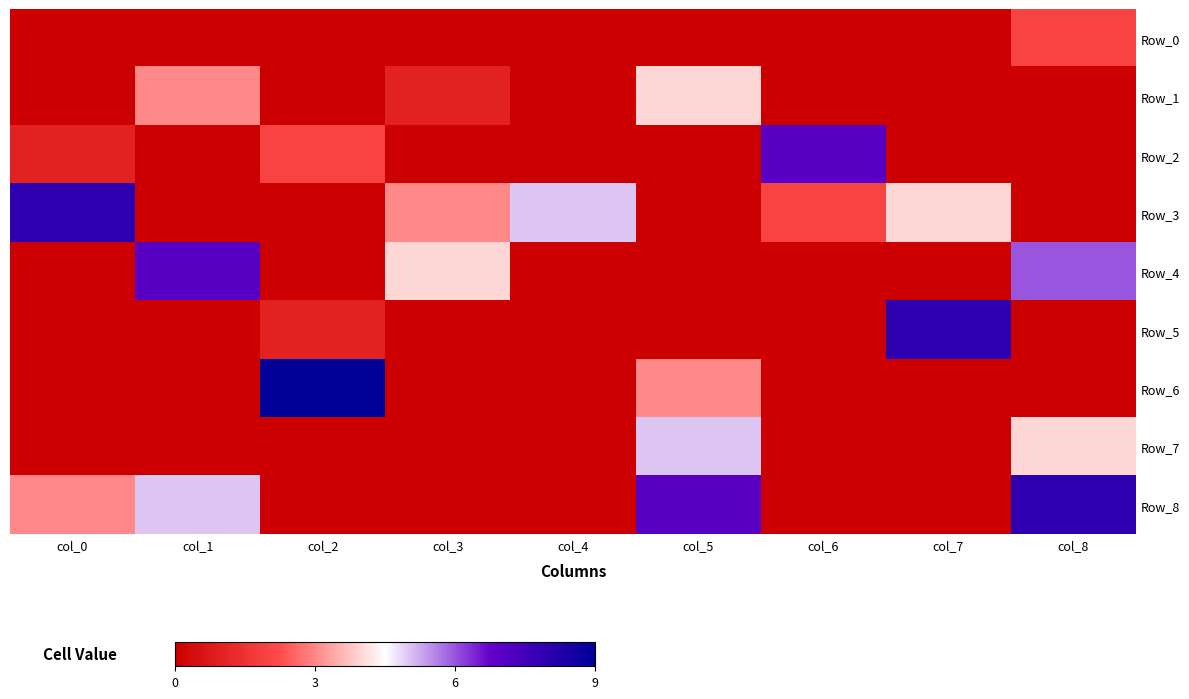

Between col_6 and col_7, which is larger?

col_6